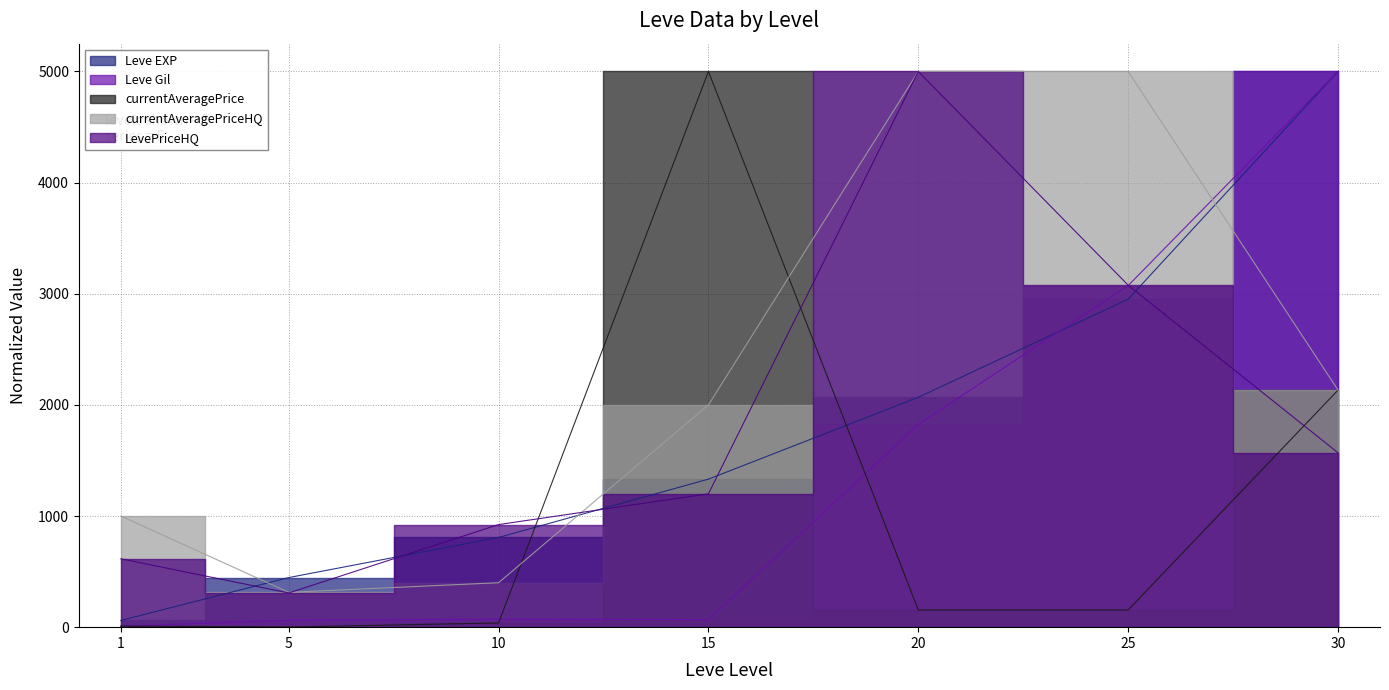

True or false: Leve EXP has a value of 5000.0 at 30.

True